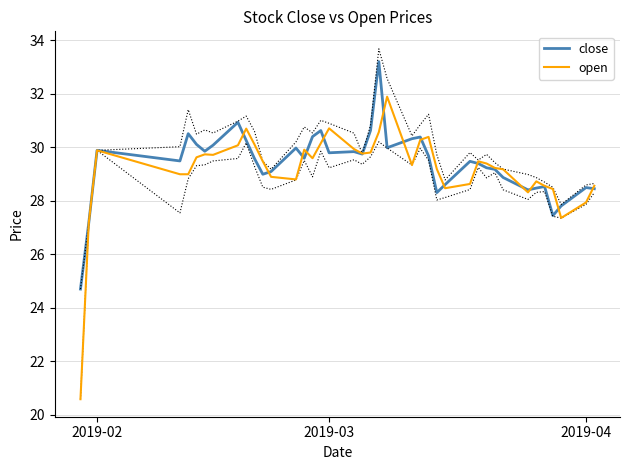

Does the chart display data point markers on the line(s)?

No